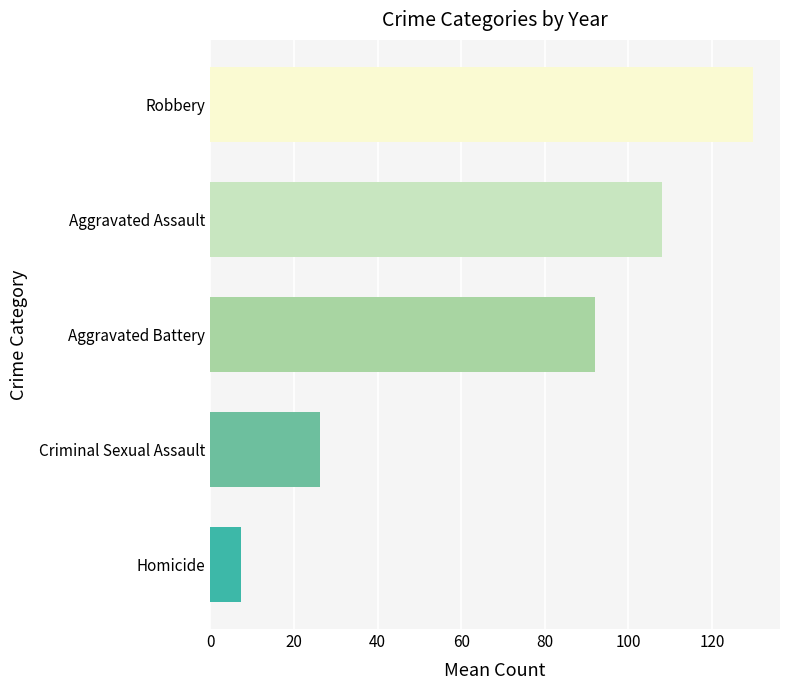

Does the chart contain any negative values?

No